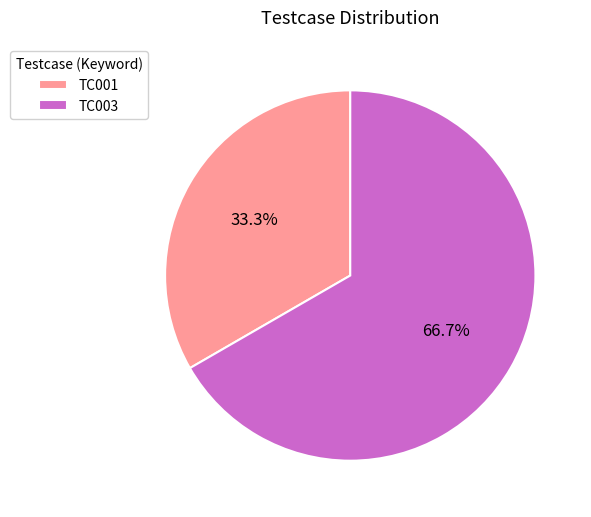

Which slice represents more than half of the pie?

TC003